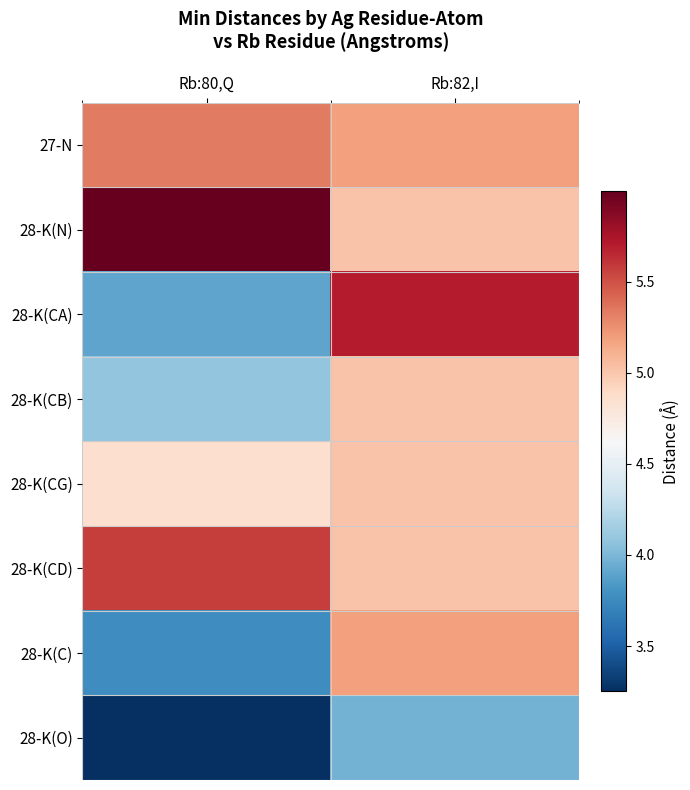

Between Rb:82,I and Rb:80,Q, which is larger?

Rb:80,Q